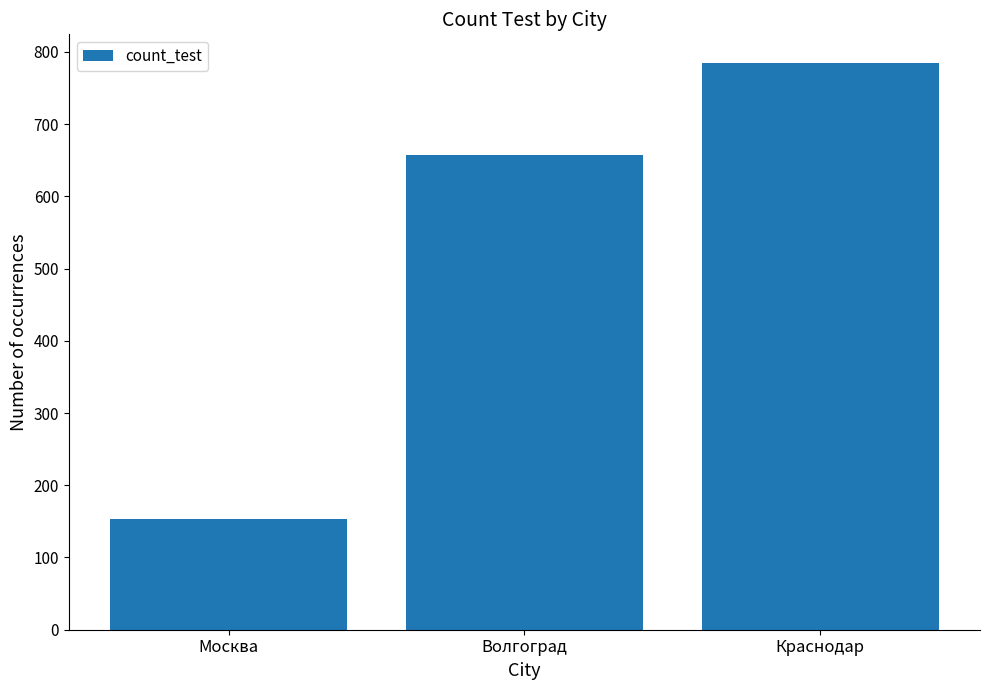

What is the change in value from Москва to Волгоград?

+504